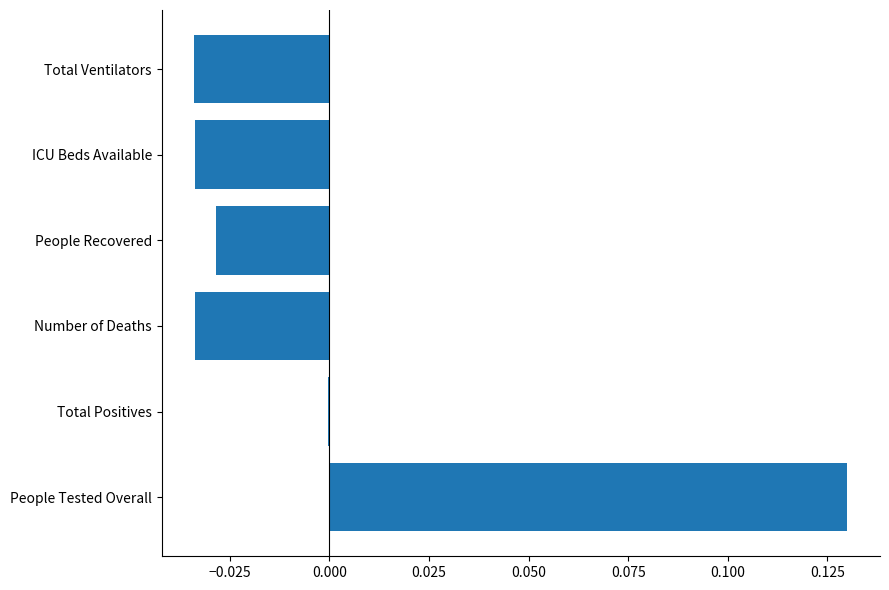

Count the number of categories in the chart.

6